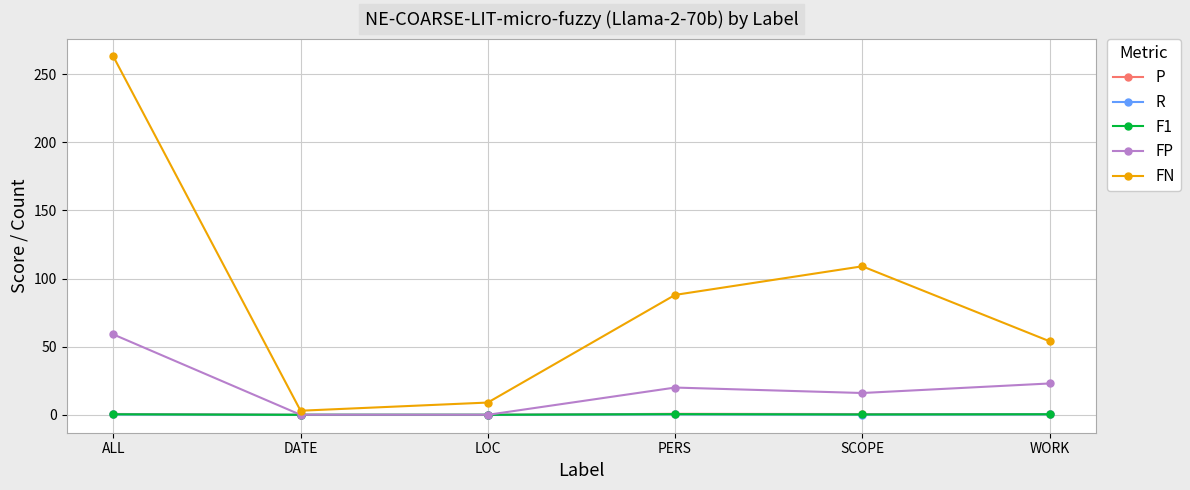

What value does the R series have at PERS?

0.4